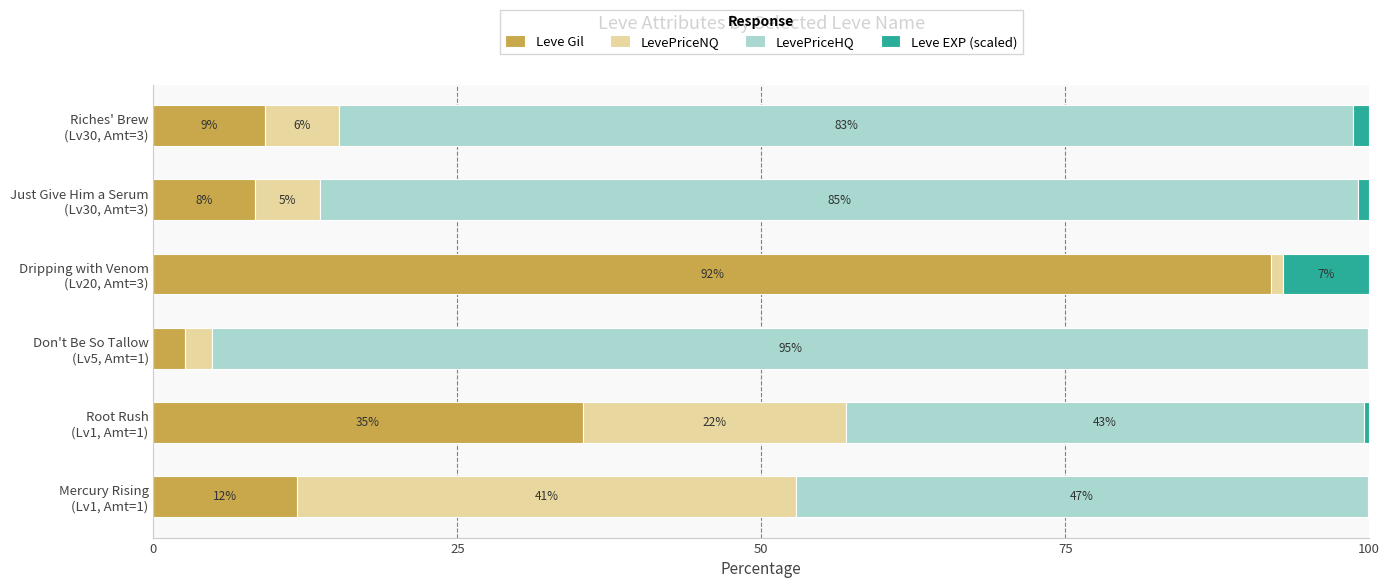

What are all the series names shown in the legend?

Leve Gil, LevePriceNQ, LevePriceHQ, Leve EXP (scaled)